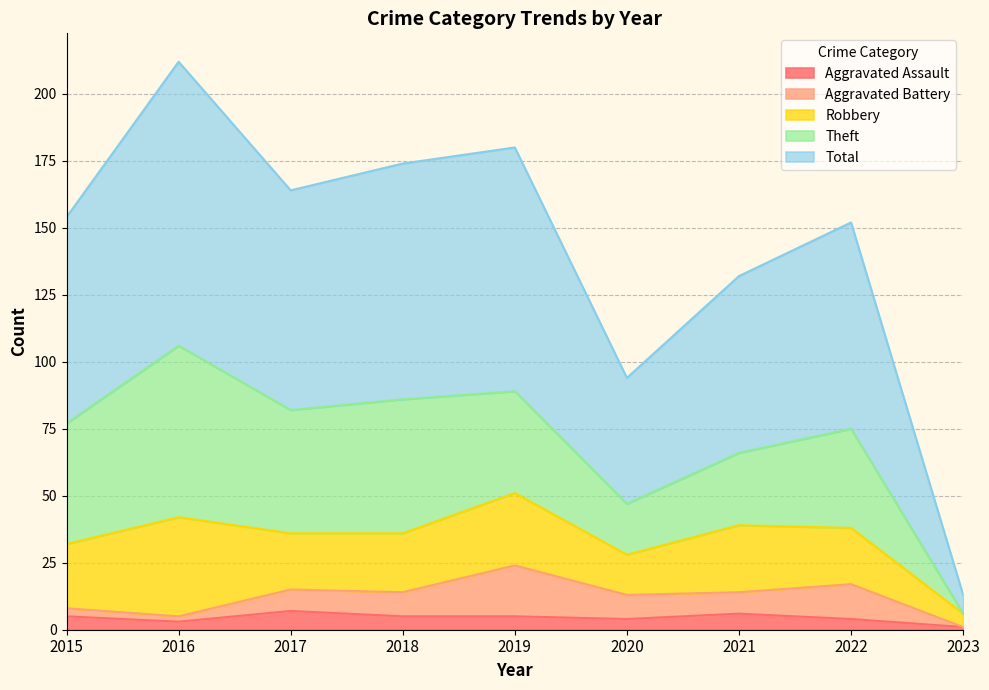

How many data points in Aggravated Battery are above 8?

4